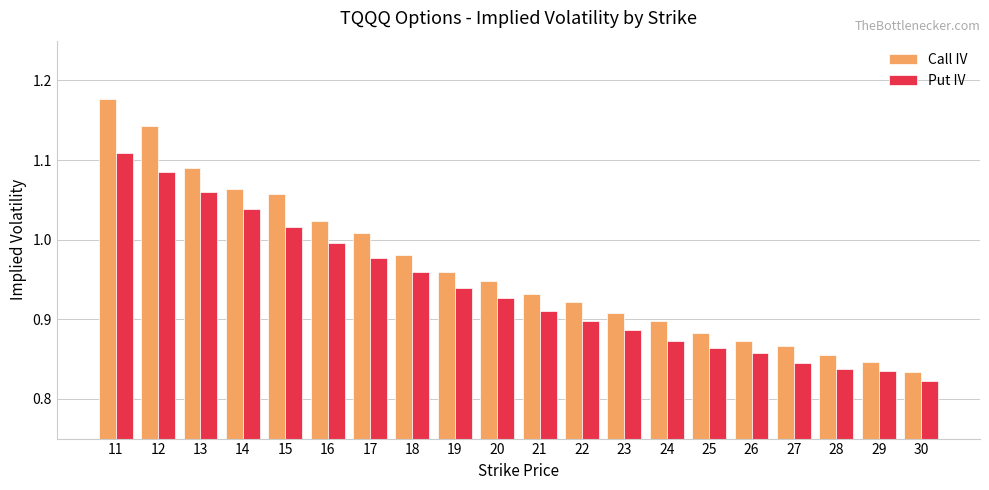

Where is Put IV nearest to the value 0?

30